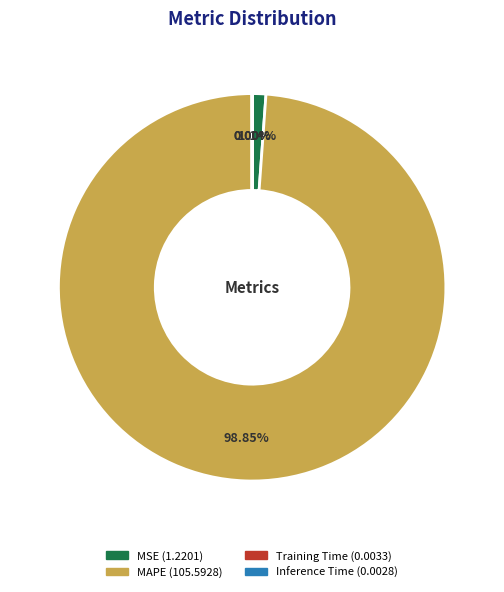

Which category accounts for the majority?

MAPE